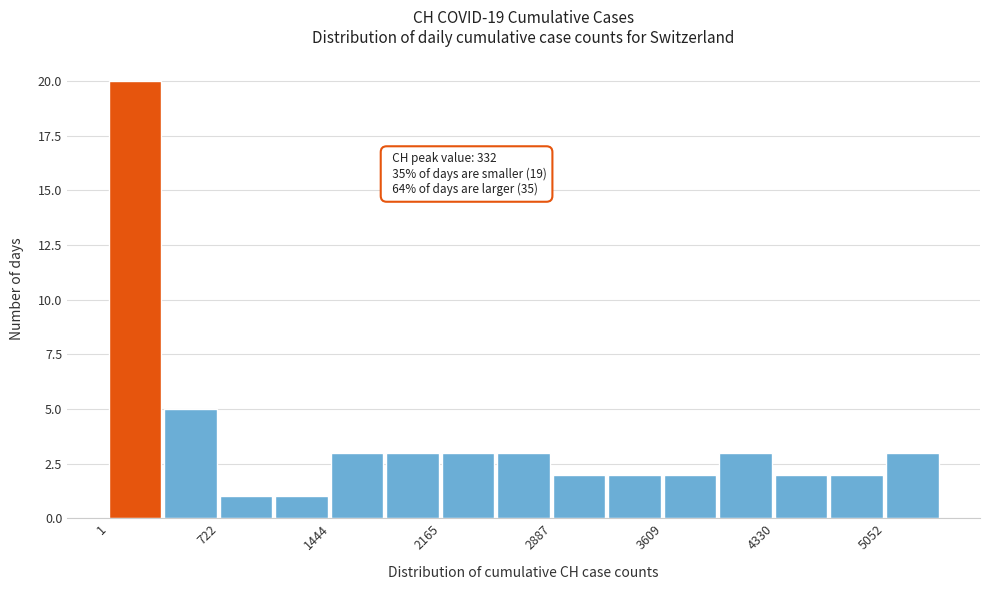

Around what value on the x-axis is the tallest bar? Give the approximate position of its centre, as read against the axis.

200